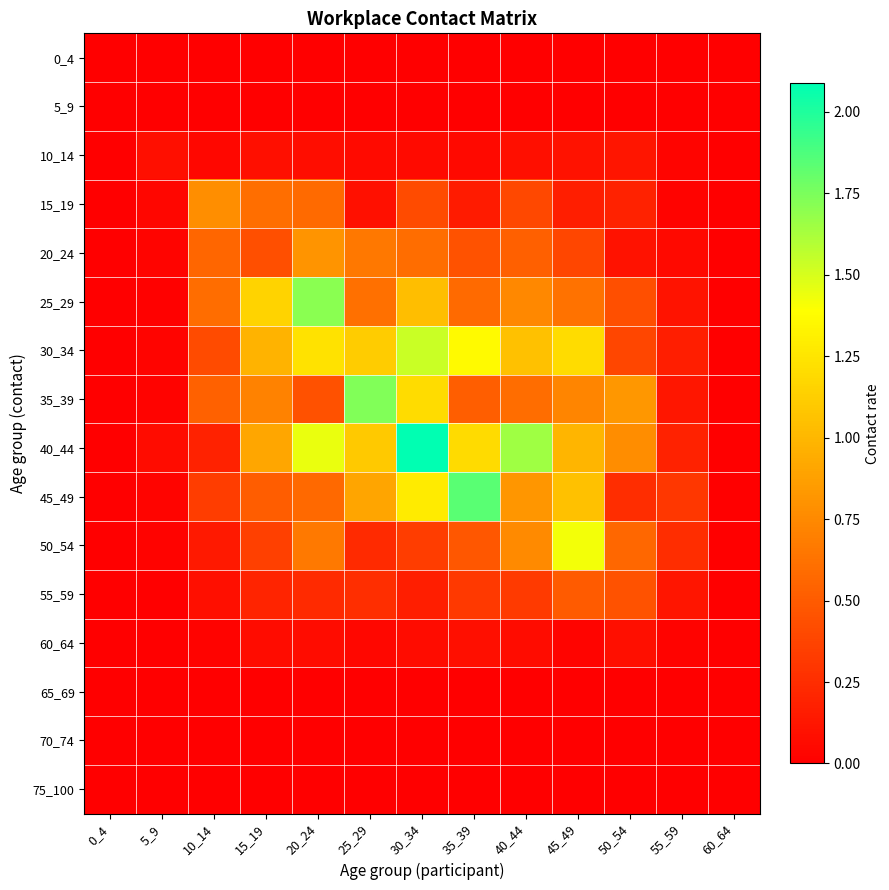

Which category has the lowest value across all series?

0_4